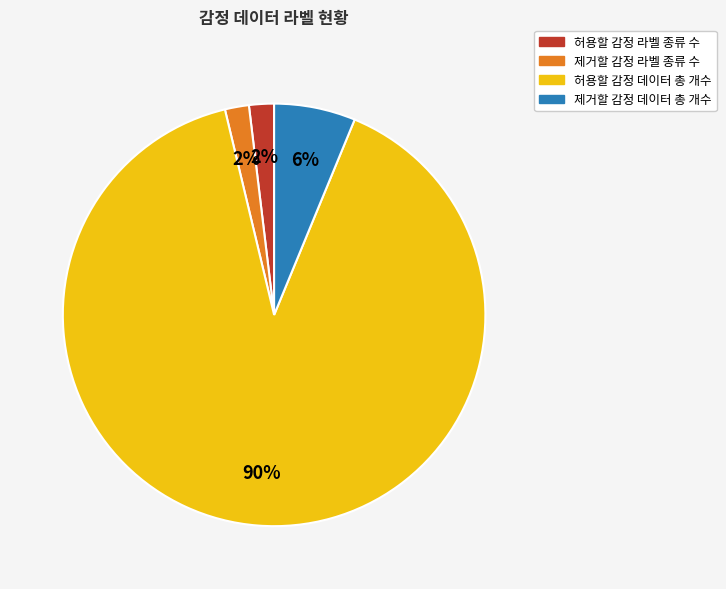

Which slice represents more than half of the pie?

허용할 감정 데이터 총 개수